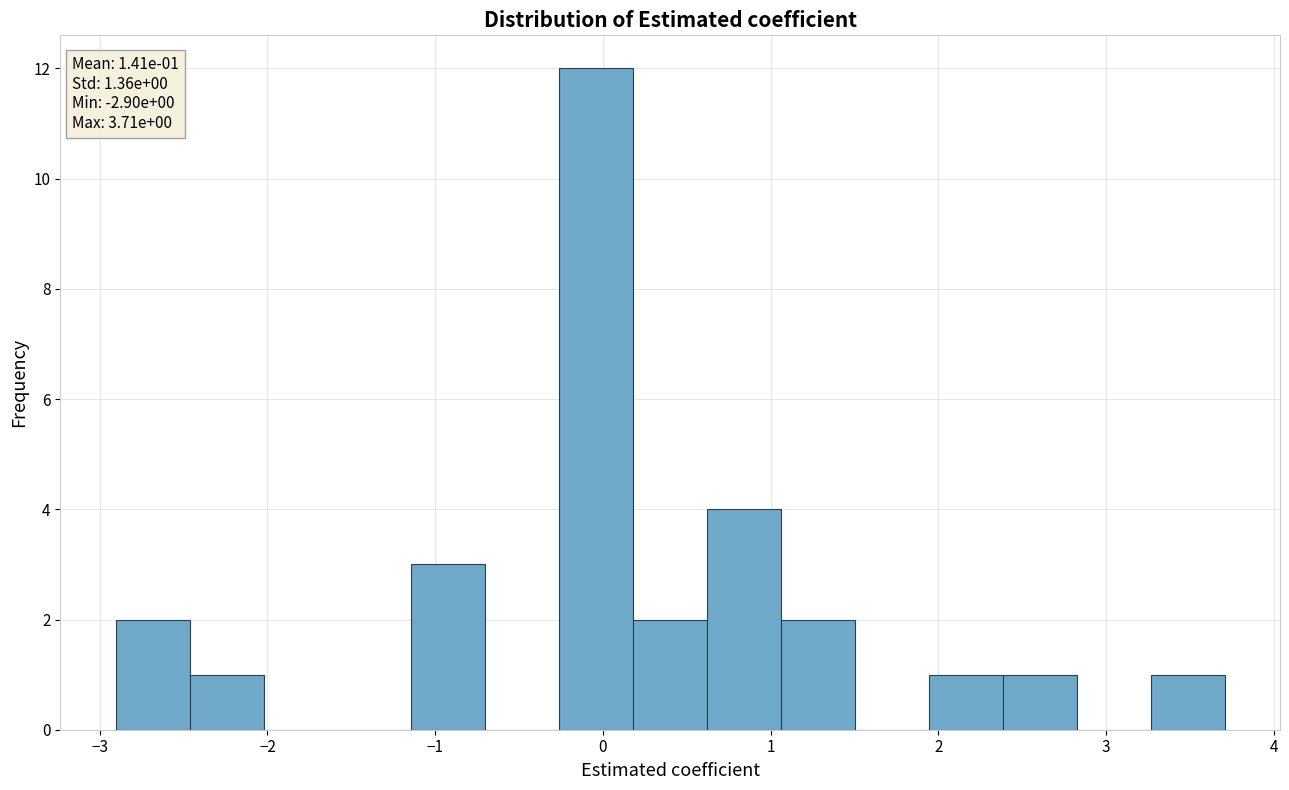

Over which range of the x-axis is the bar tallest?

-0.3 to 0.2